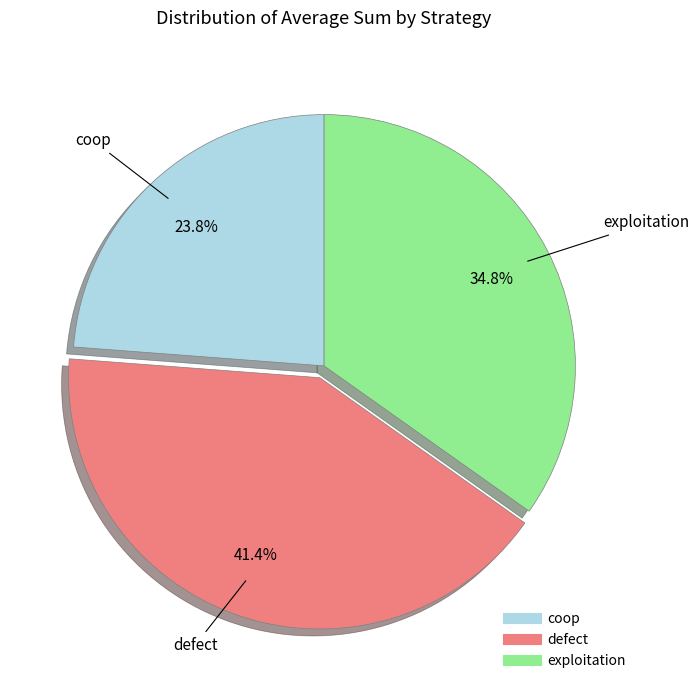

Approximately how many times larger is the value at defect compared to exploitation?

1.2